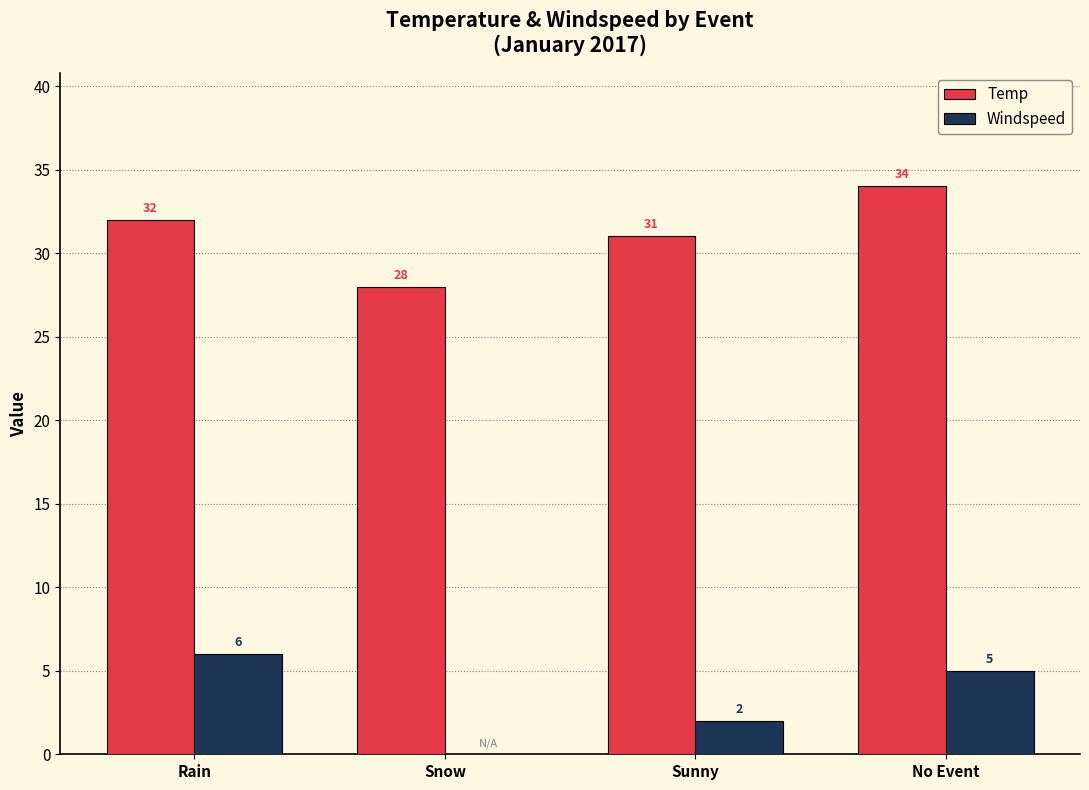

What is the difference between the Windspeed values at Snow and Sunny?

2